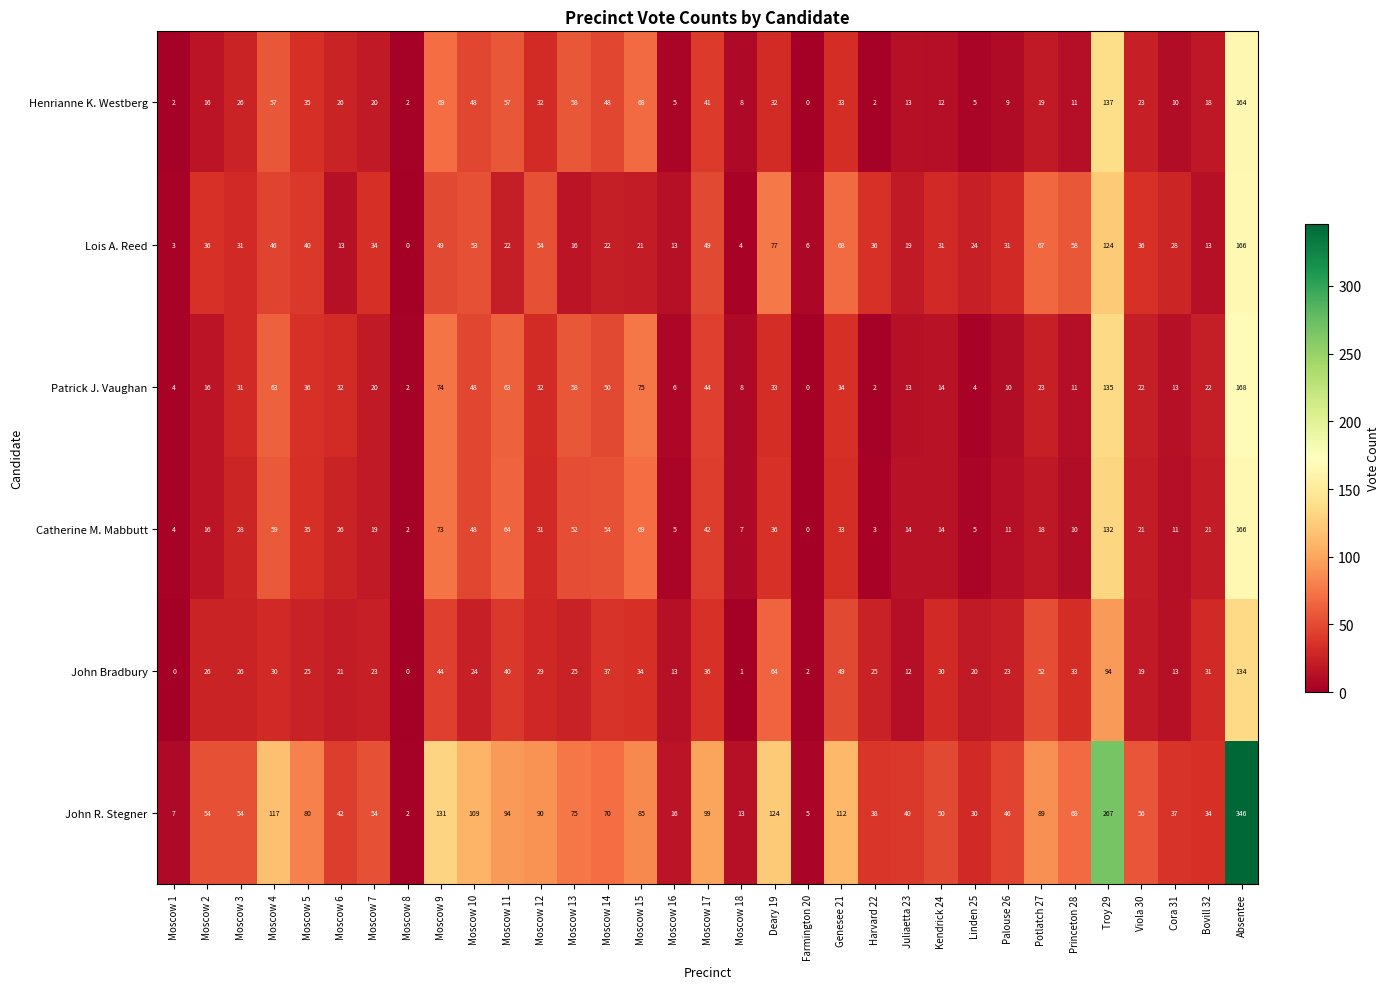

At how many categories does at least one series exceed 126?

3